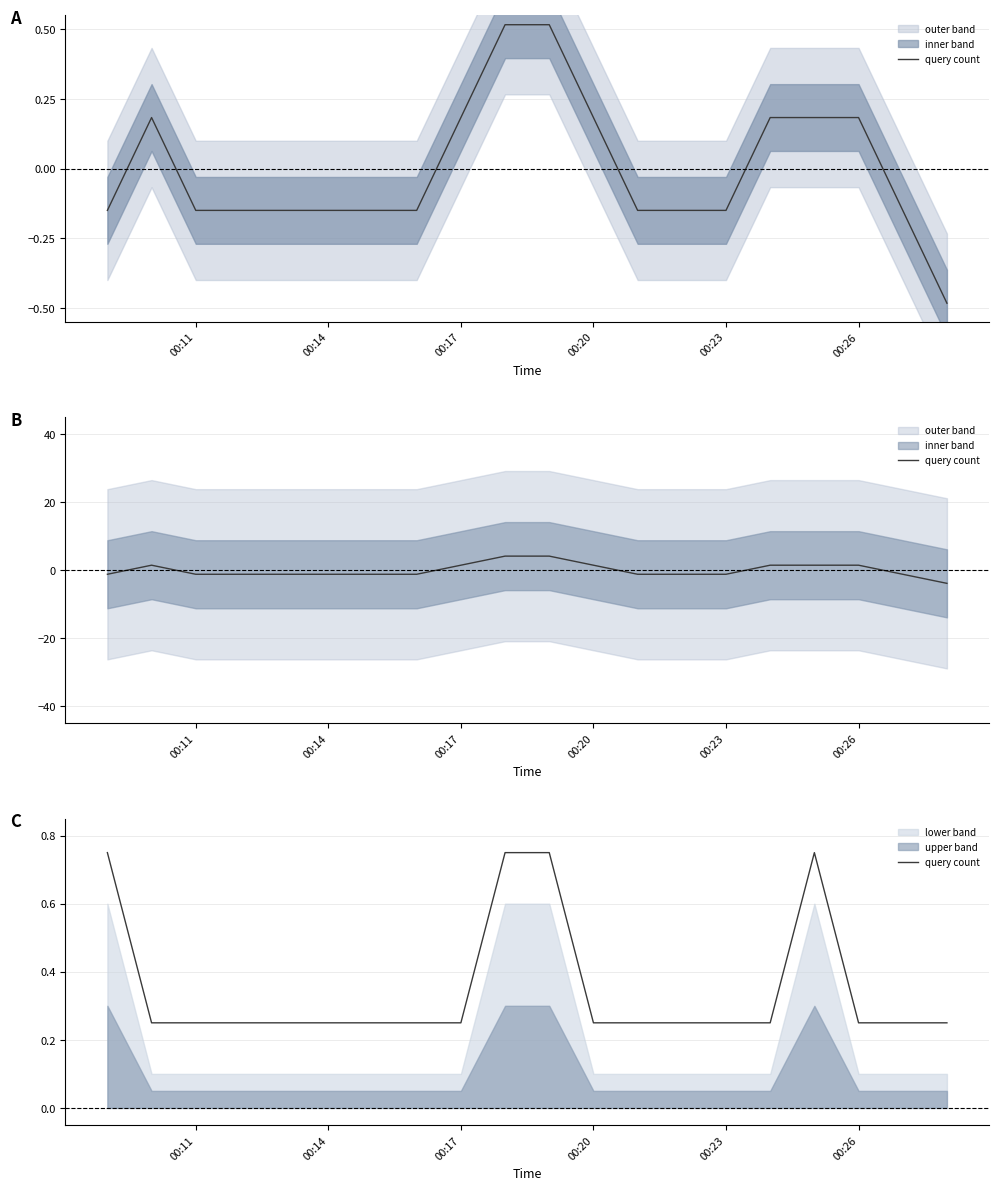

Is this an area chart (filled region under the line)?

No